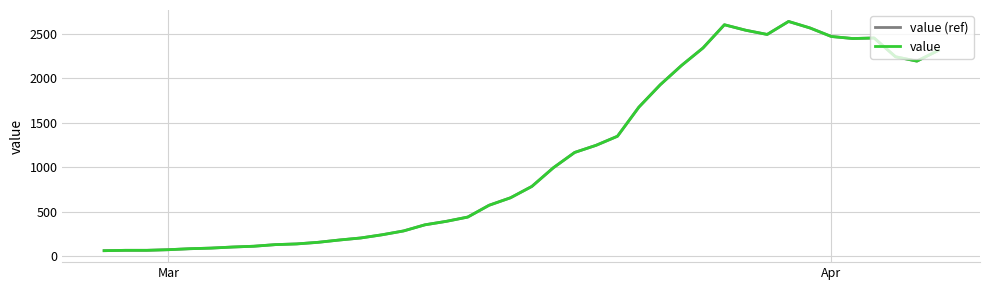

Rank the series by their maximum value, from lowest to highest.

value (ref), value